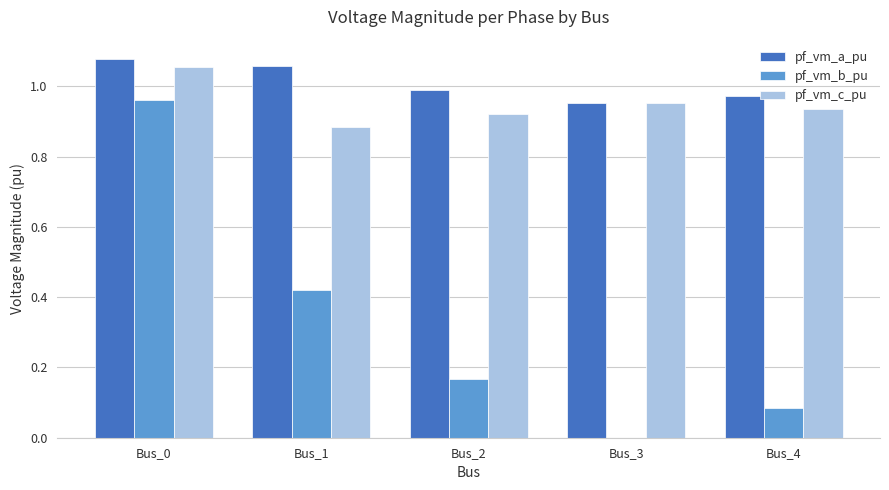

Between Bus_0 and Bus_1, which series saw the biggest shift?

pf_vm_b_pu